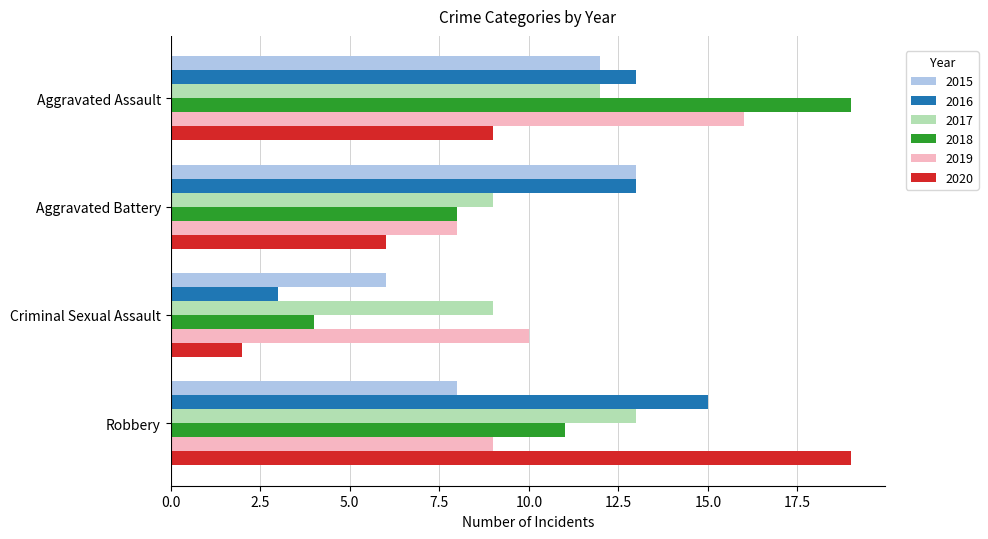

Rank the series at Criminal Sexual Assault from lowest to highest value.

2020, 2016, 2018, 2015, 2017, 2019